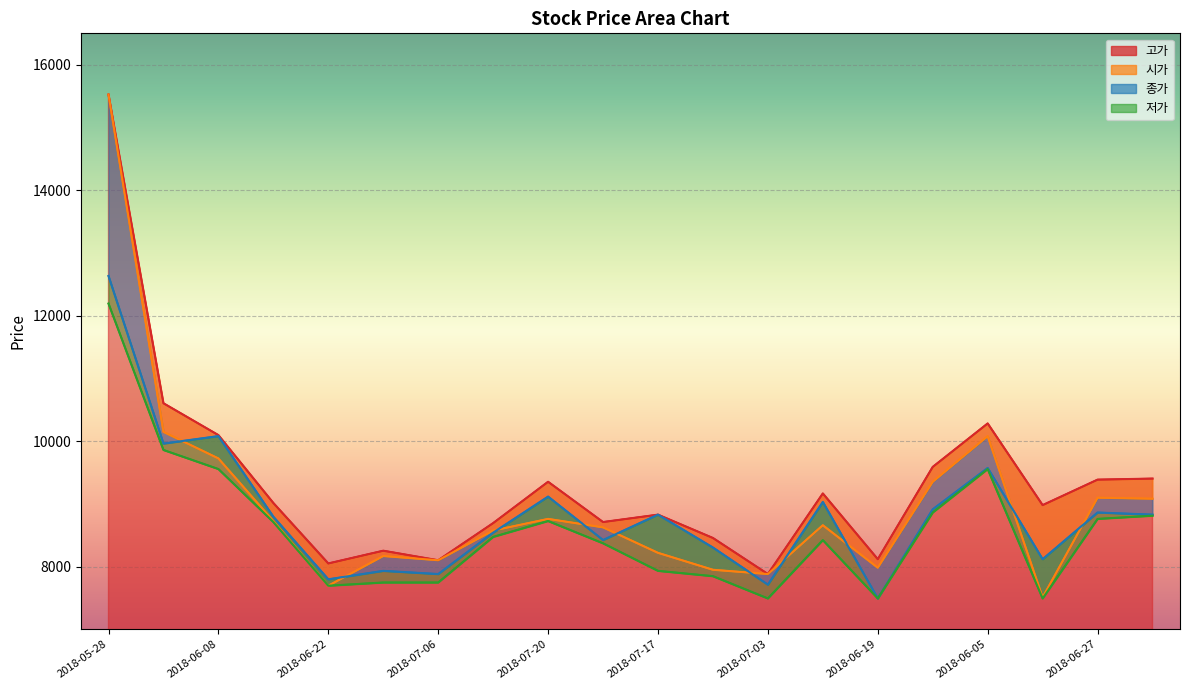

What are all the series names shown in the legend?

고가 (line), 시가 (line), 종가 (line), 저가 (line)